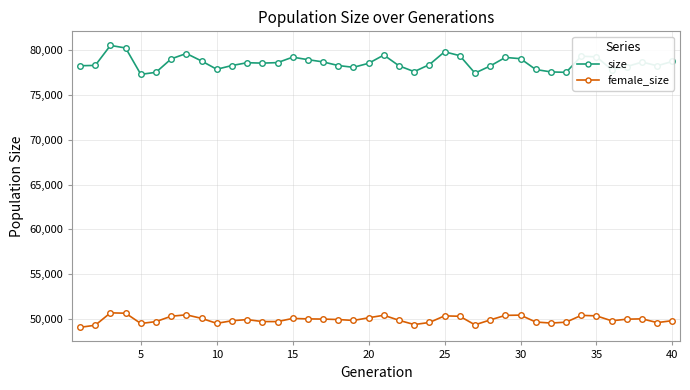

True or false: female_size and size intersect in this chart.

False